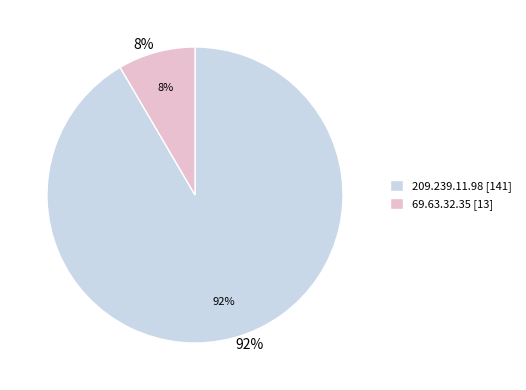

Count the number of slices in the pie.

2